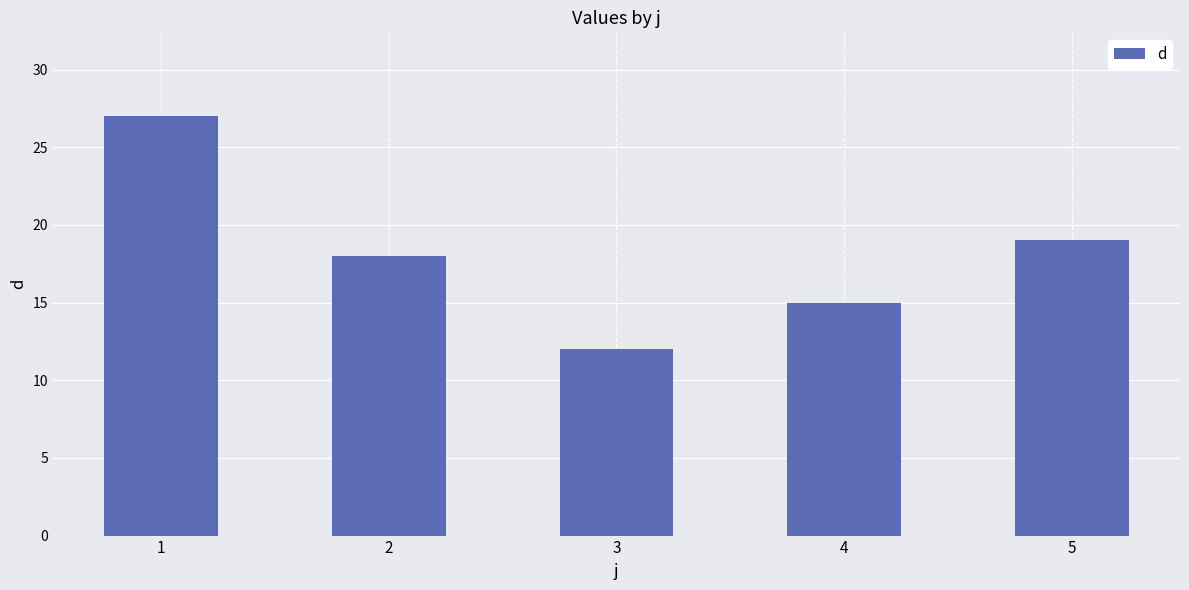

Rank the categories by value from highest to lowest.

1, 5, 2, 4, 3